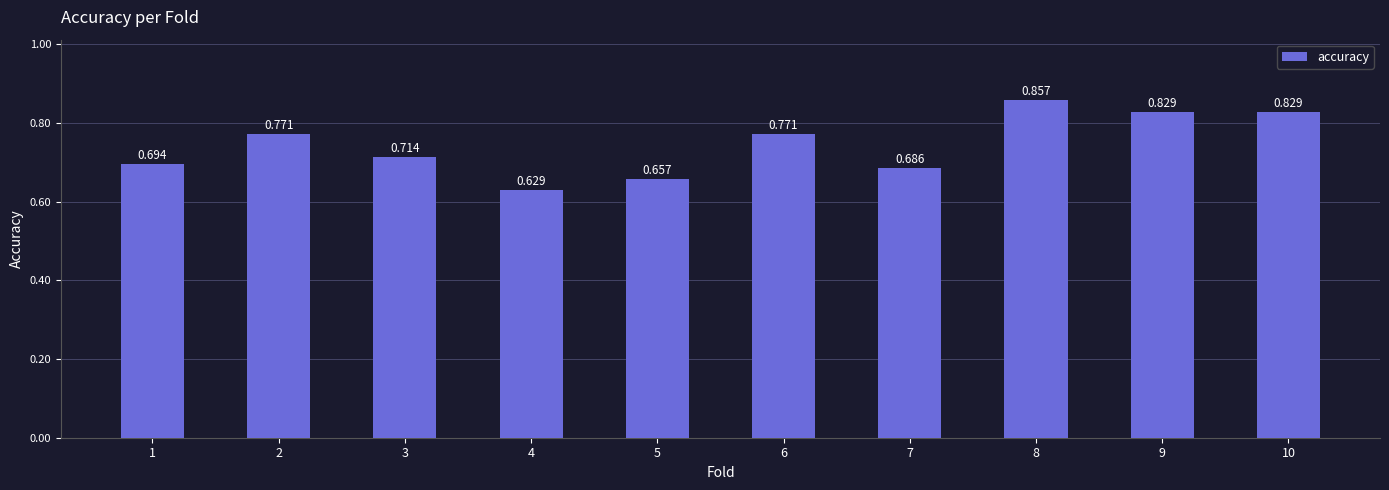

Rank the categories by value from highest to lowest.

8, 9, 10, 2, 6, 3, 1, 7, 5, 4